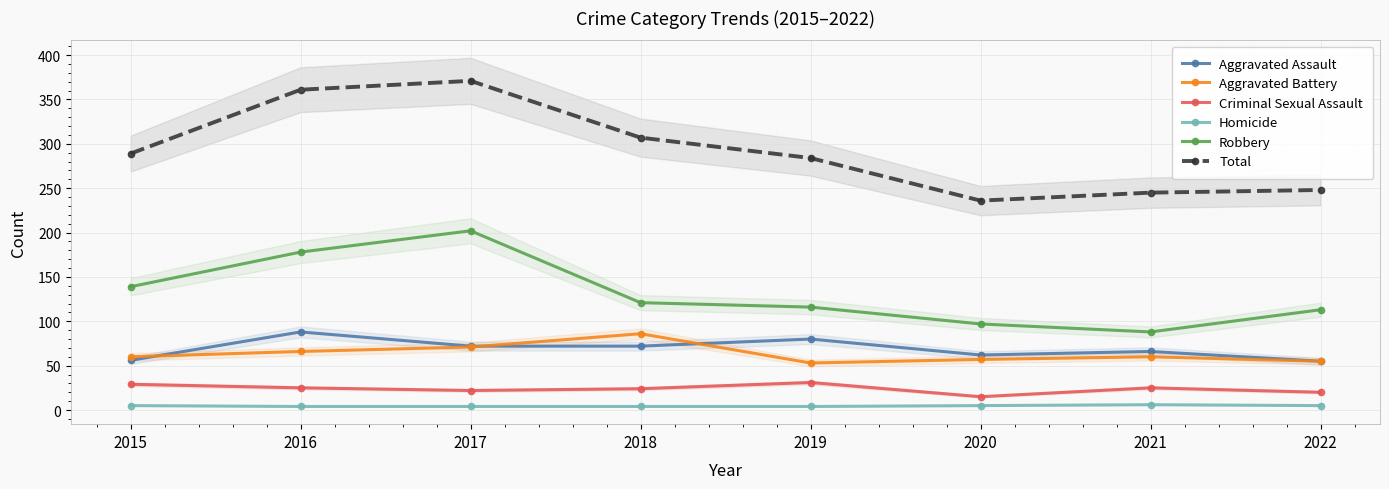

How many data points in Robbery are less than 121?

4